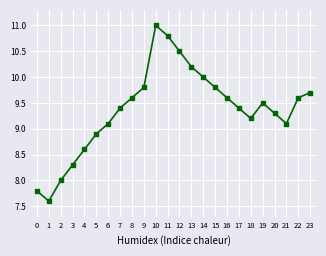

How many interior local peaks (higher than both neighbors) does the data have?

2